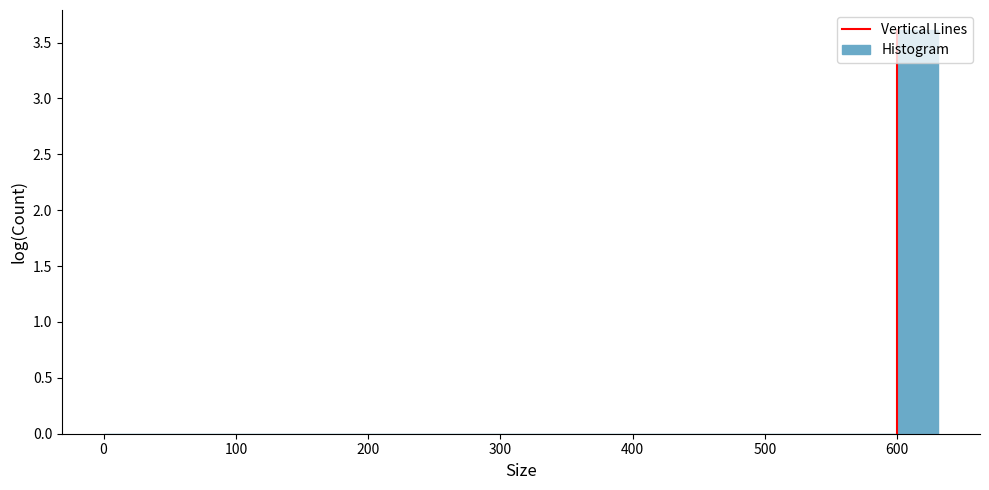

Read against the x-axis, roughly where is the centre of the tallest bar?

620